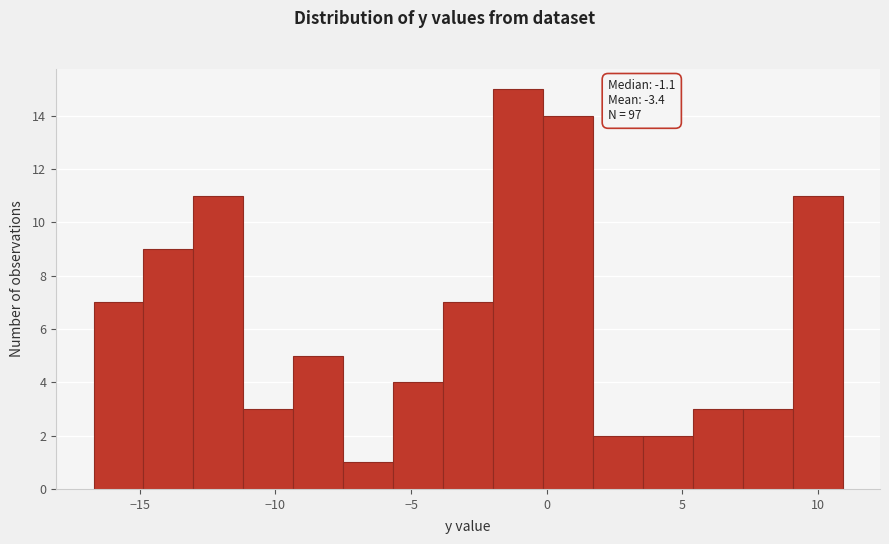

Around what value on the x-axis is the tallest bar? Give the approximate position of its centre, as read against the axis.

-1.0